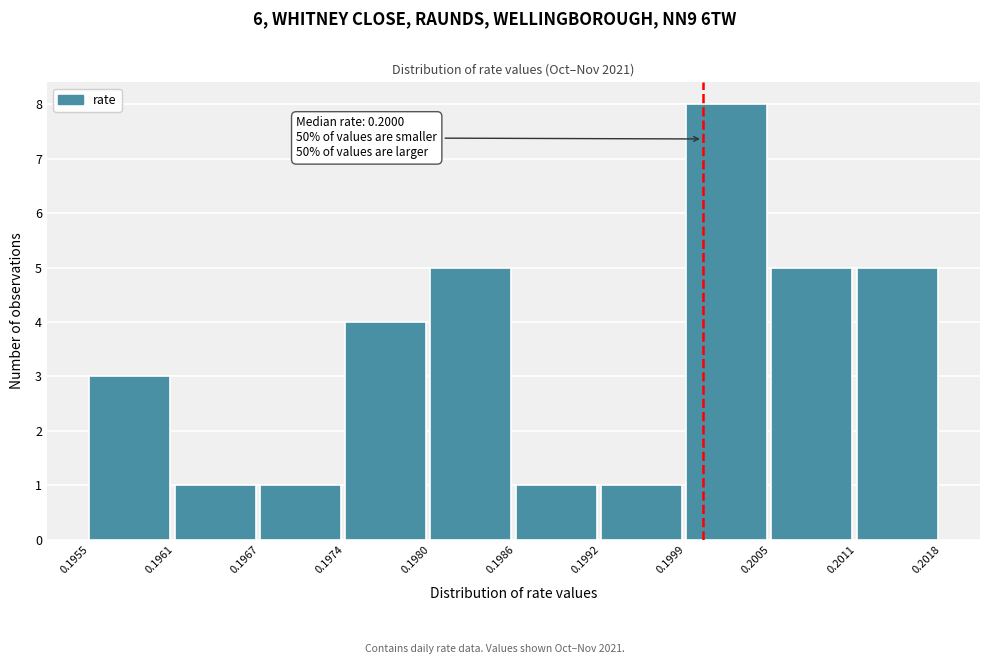

Over which range of the x-axis is the bar tallest?

0.1999 to 0.2005